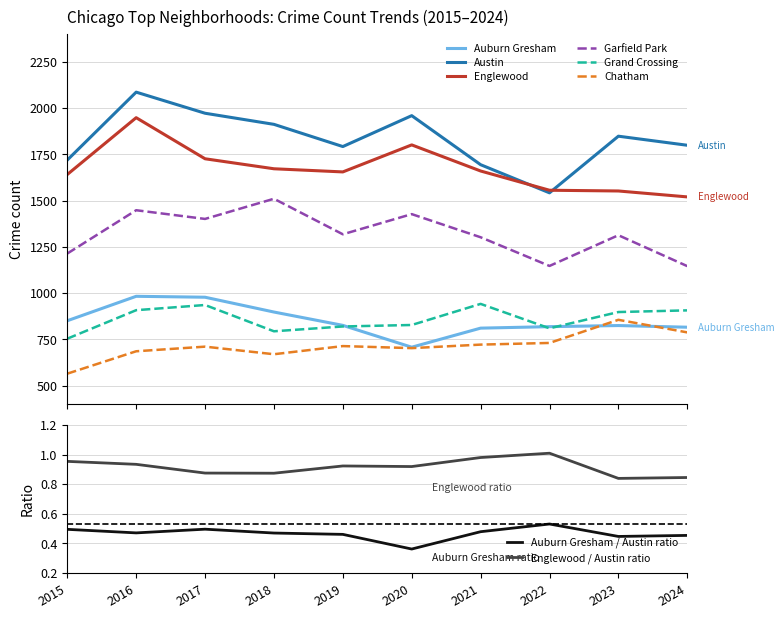

True or false: Austin has more than 1 points higher than both neighbors.

True